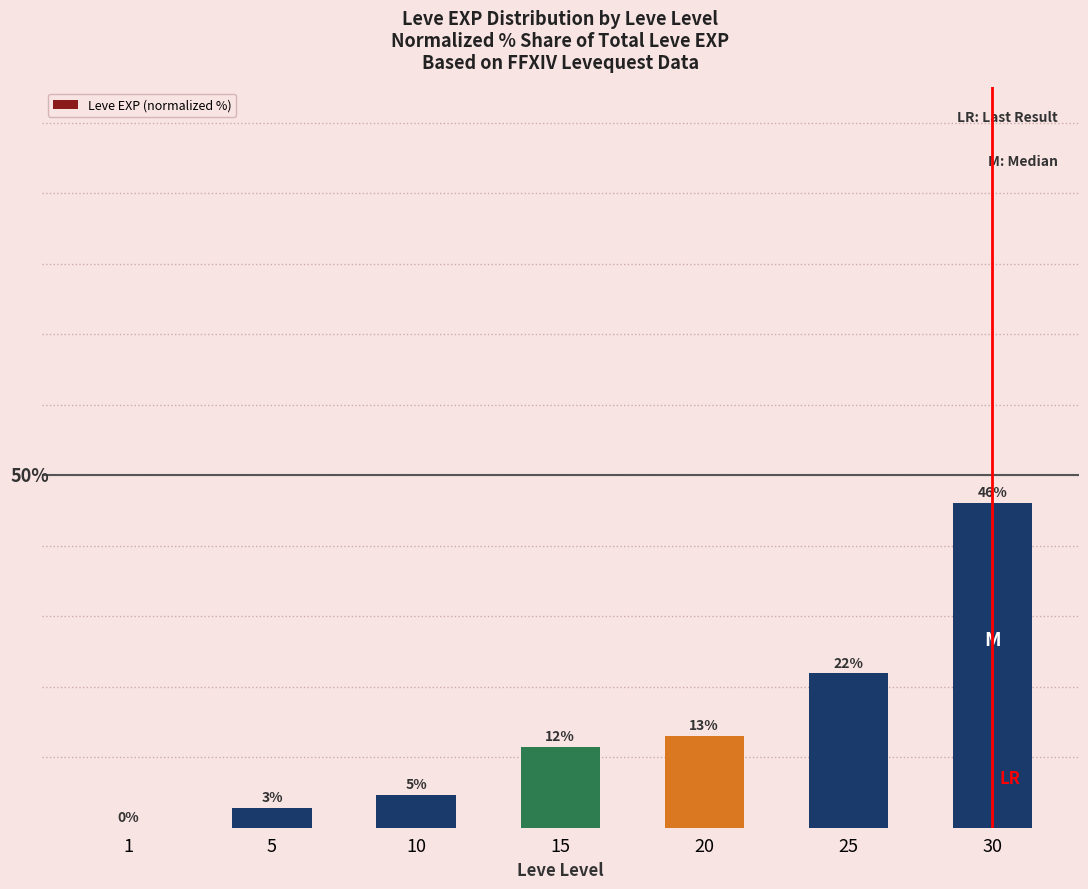

Reading left to right, what are all the values shown in this chart?

1=0.0	5=2.8	10=4.6	15=11.5	20=13.0	25=21.9	30=46.1